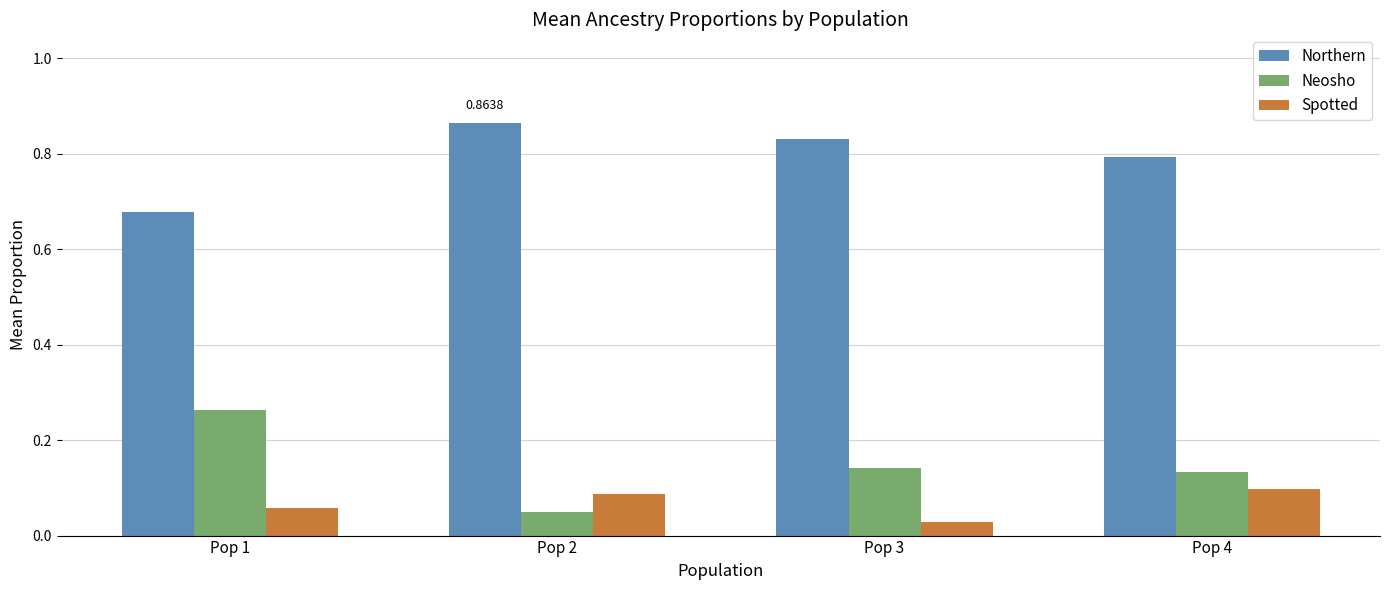

Is it true that Neosho equals 0.1 at Pop 1?

False